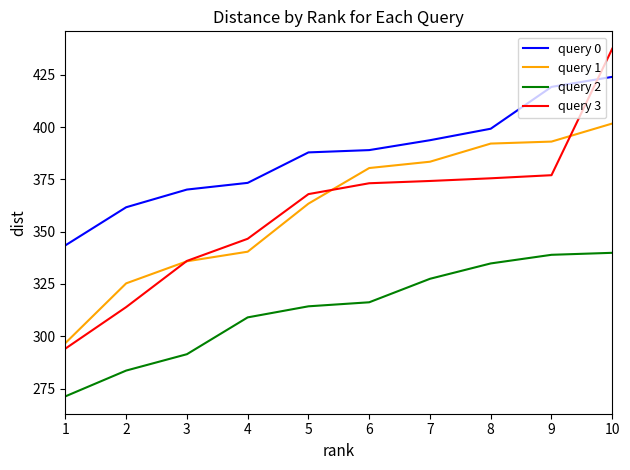

How many lines are shown in the chart?

4